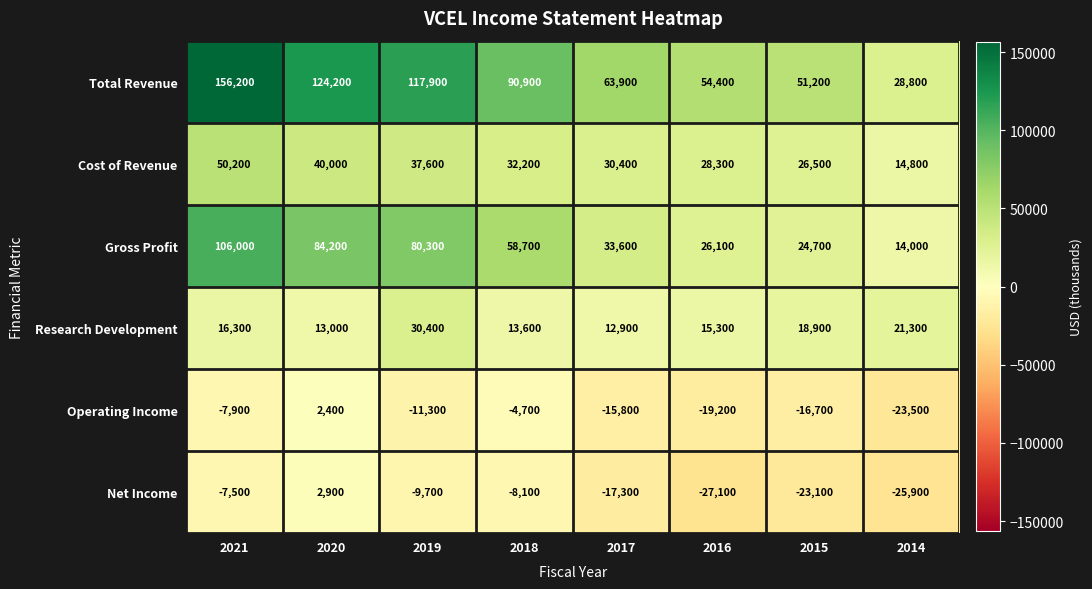

Which series has the widest spread of values?

Total Revenue